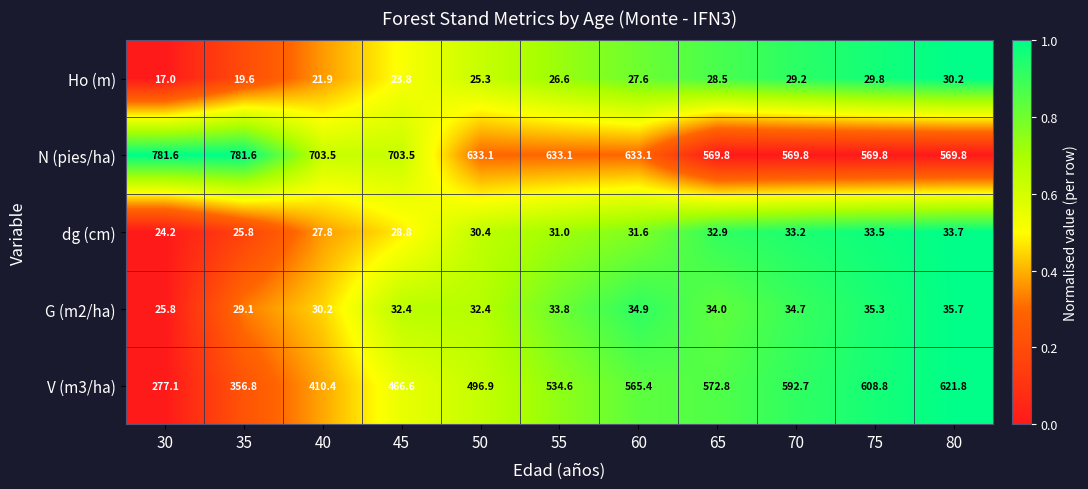

What is the spread (max minus min) of values at 55?

606.5